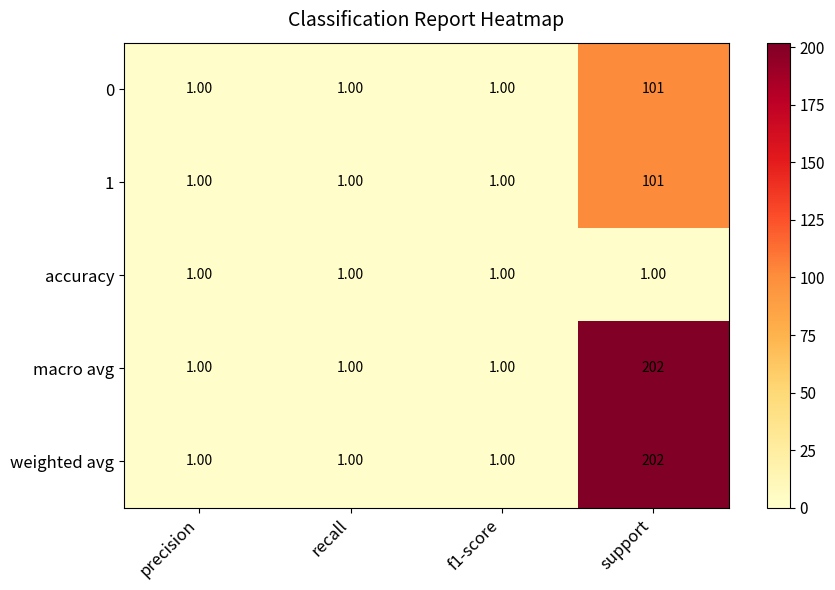

What is the sum of all macro avg values?

205